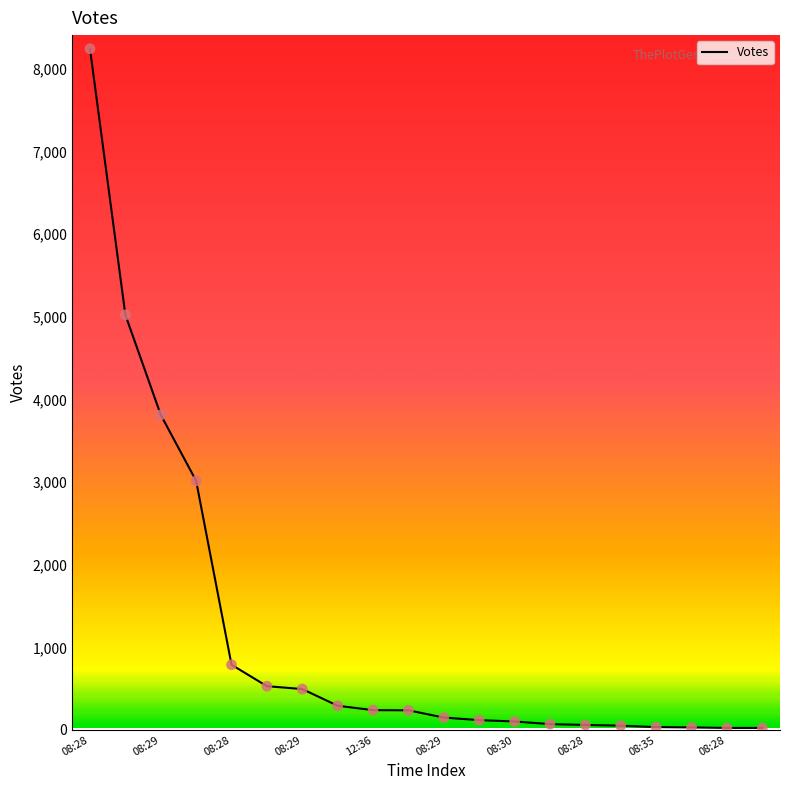

What is the greatest value displayed?

8242